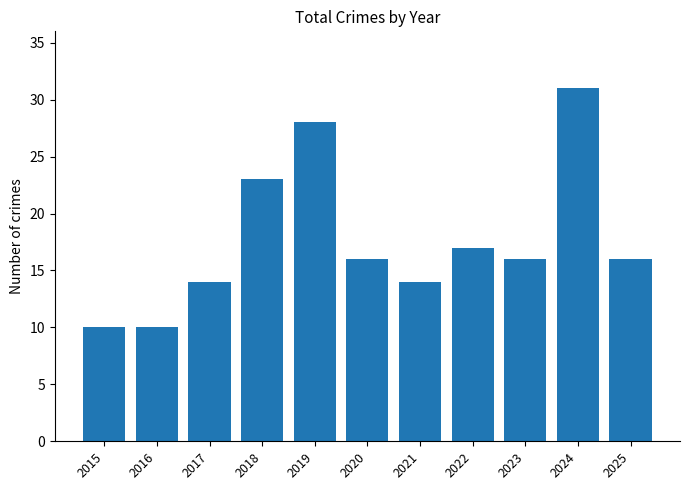

What is the difference between the values at 2024 and 2023?

15